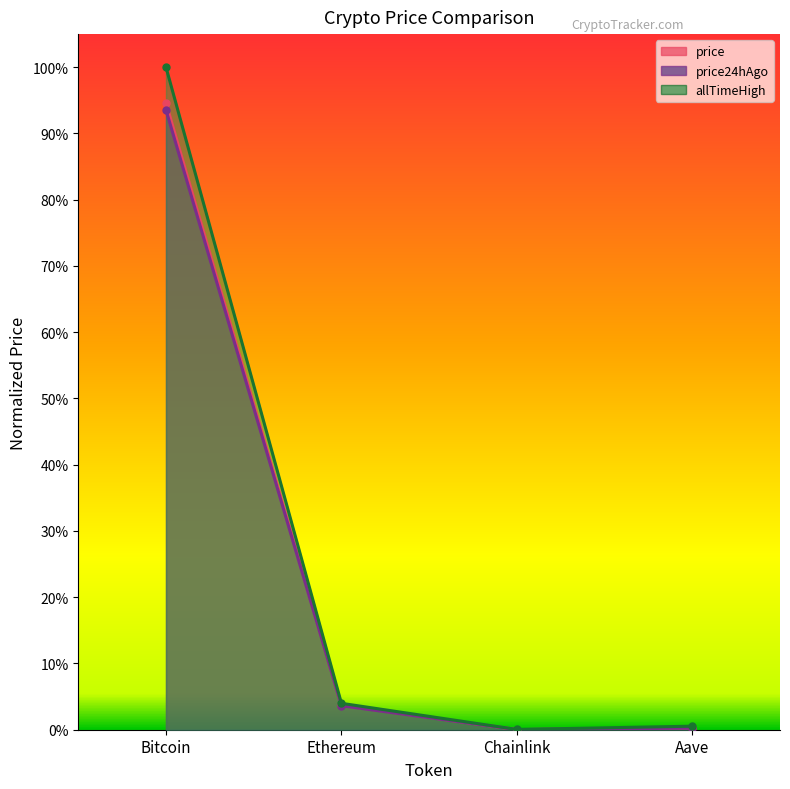

What position from the right is Chainlink?

2